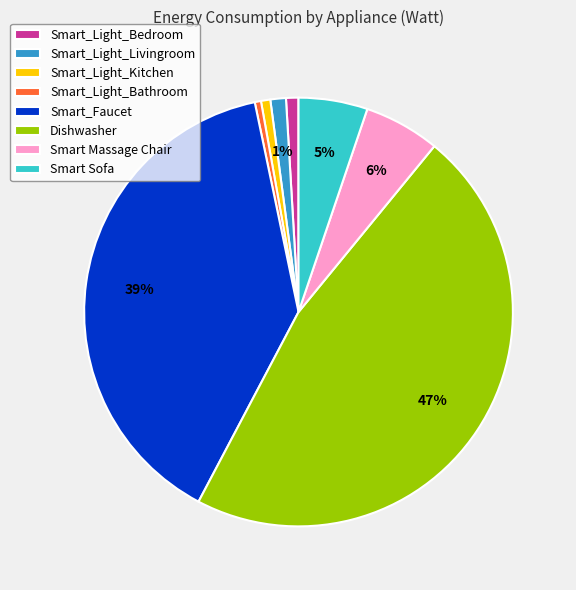

What is the largest slice in the pie chart?

Dishwasher